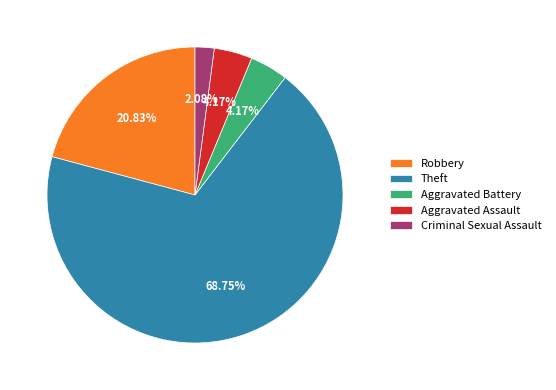

Does Aggravated Assault represent more than half of the total?

No